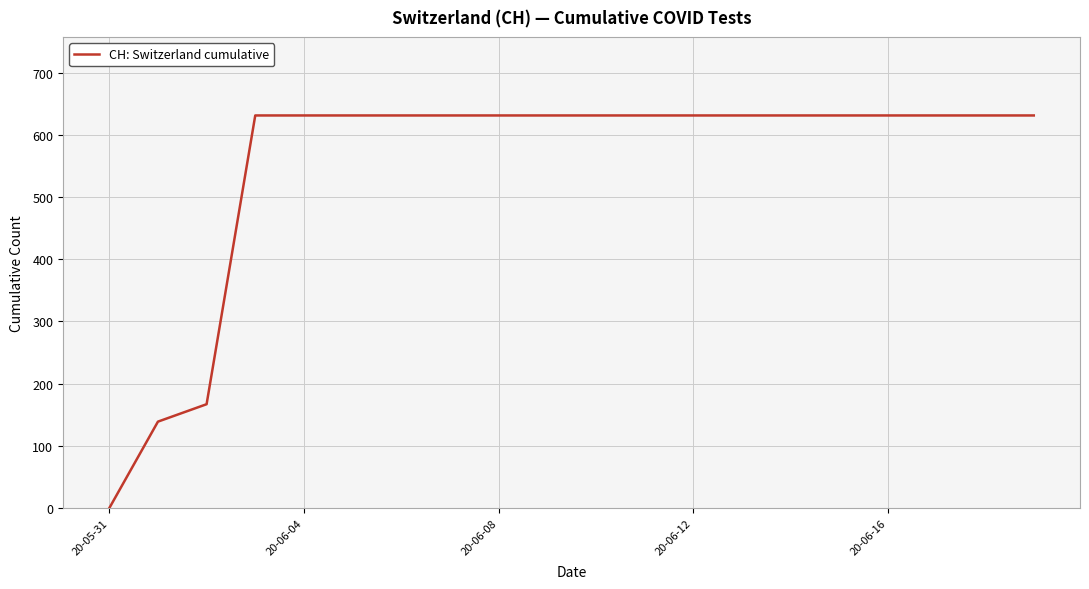

What is the sum of all values?

11033